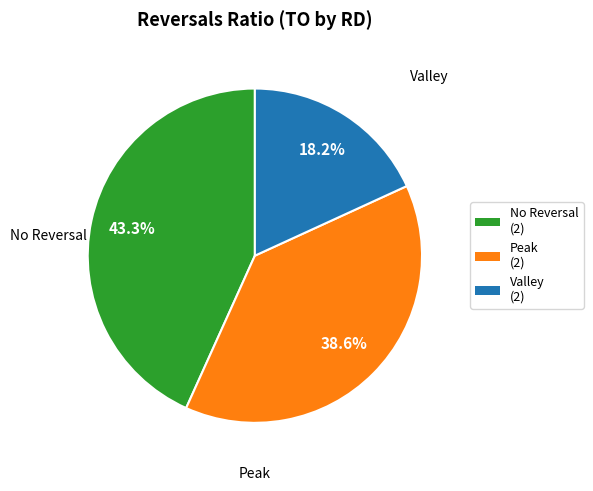

Is there any slice that represents more than half of the pie?

No